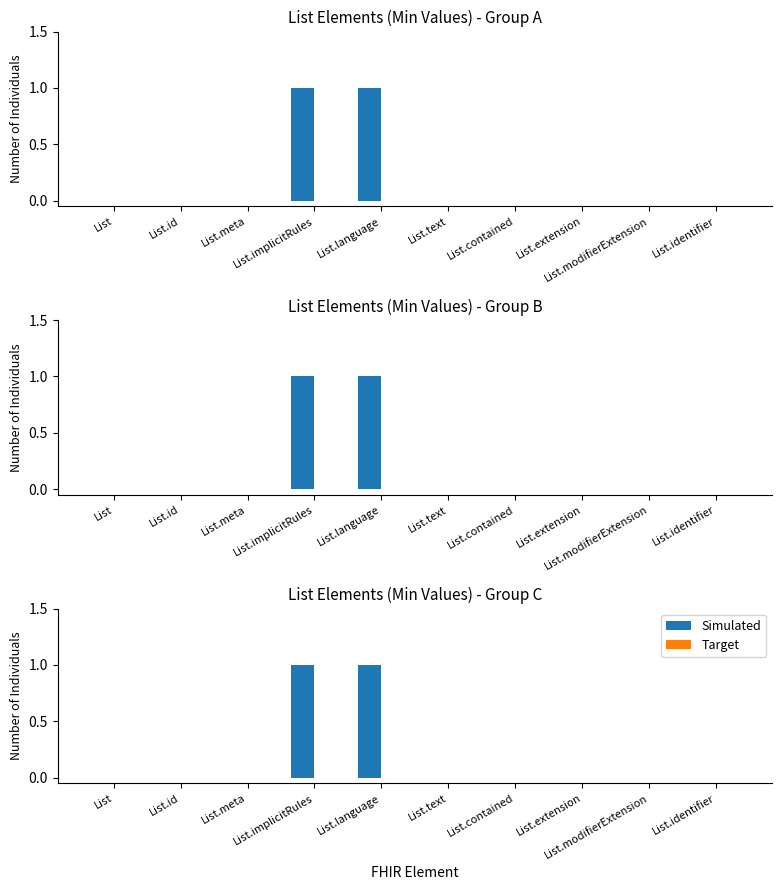

Which series has the largest range (max minus min)?

Simulated